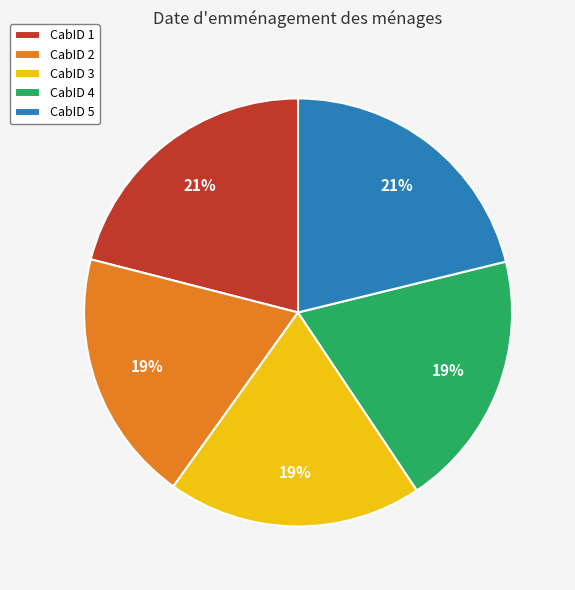

Do CabID 4 and CabID 3 together represent more than half of the pie?

No